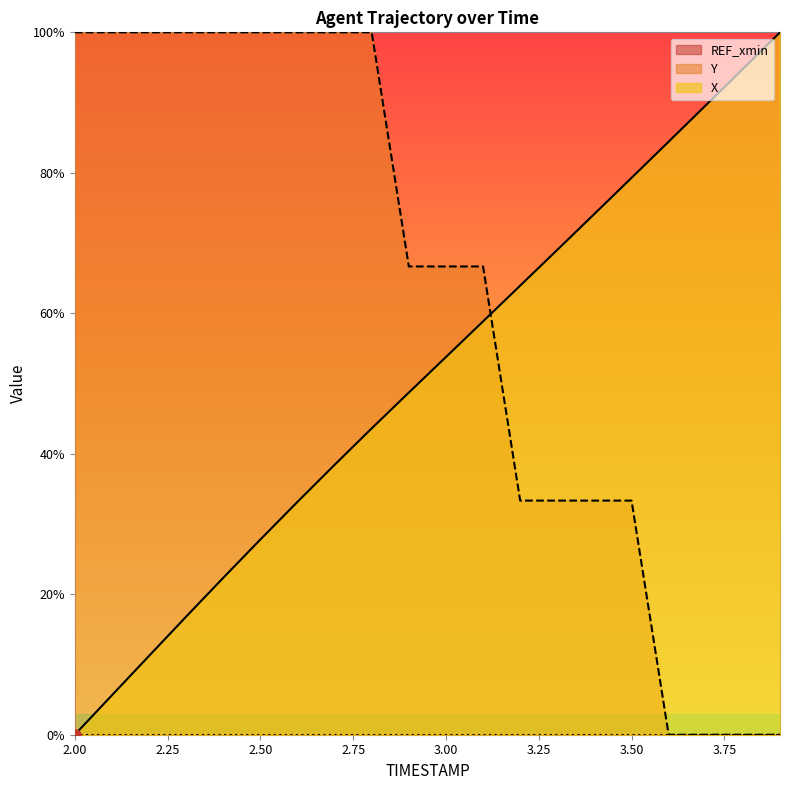

At which label is Y closest to 50?

2.9